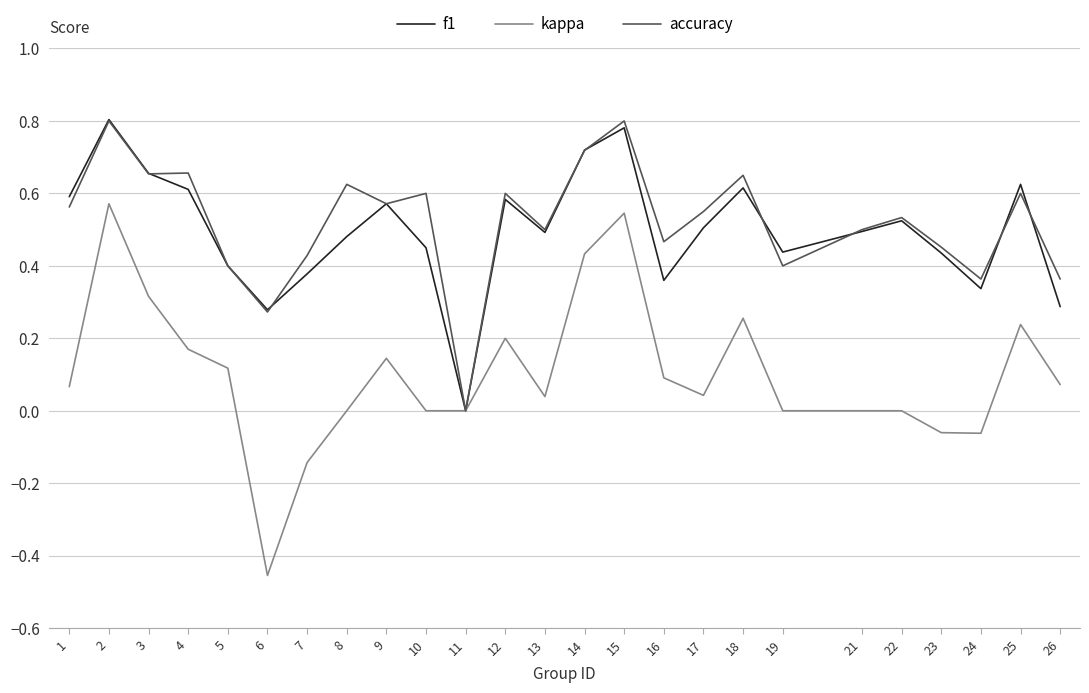

Rank the series at 10 from highest to lowest value.

accuracy, f1, kappa